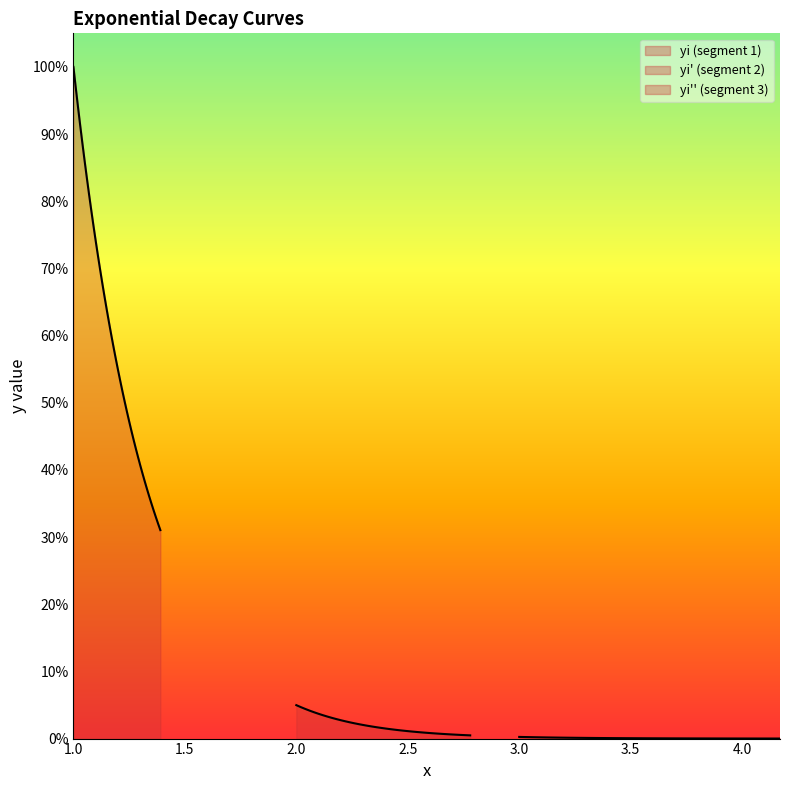

Count the number of categories in the chart.

40